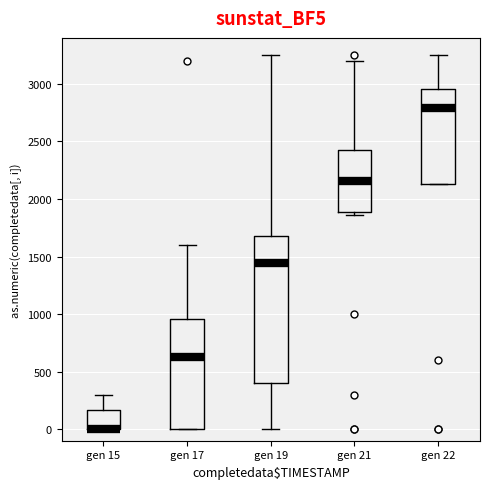

Reading left to right, transcribe this box plot: for each box, give where its median line is, the range the box spans, and where its two whiskers end, as read against the y-axis. The values are not printed on the chart, so give them approximately, as read against the axis.

gen 15: median 0 (drawn on the box's lower edge), box 0 to 150, whiskers 0 to 300
gen 17: median 650, box 0 to 950, whiskers 0 to 1600
gen 19: median 1450, box 400 to 1700, whiskers 0 to 3250
gen 21: median 2150, box 1900 to 2450, whiskers 1850 to 3200
gen 22: median 2800, box 2150 to 2950, whiskers 2150 to 3250